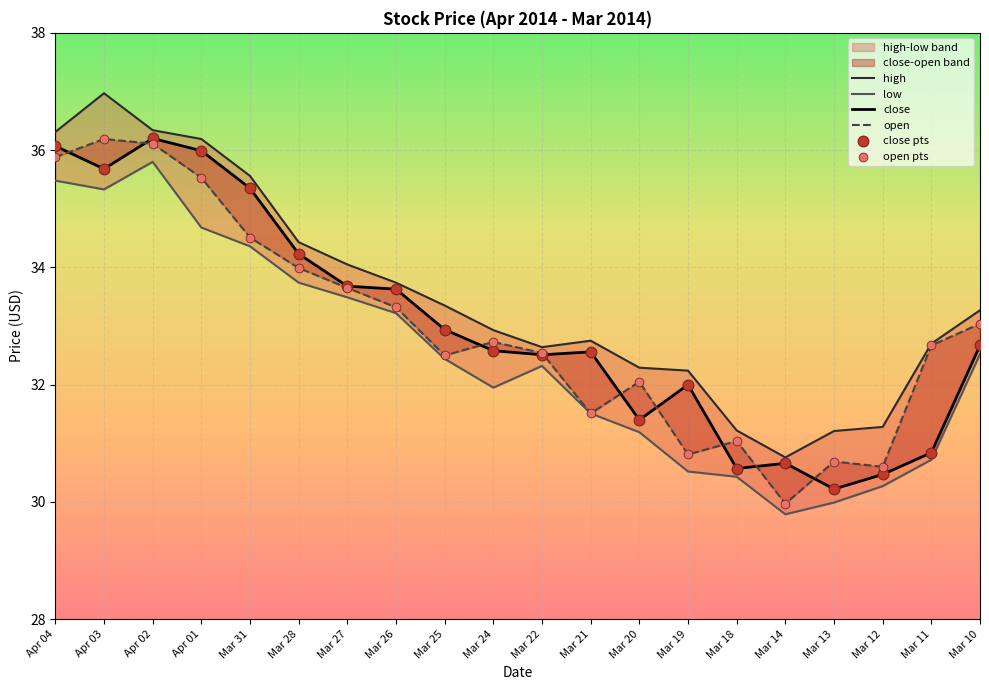

What are all the series names shown in the legend?

high, low, close, open, close pts, open pts